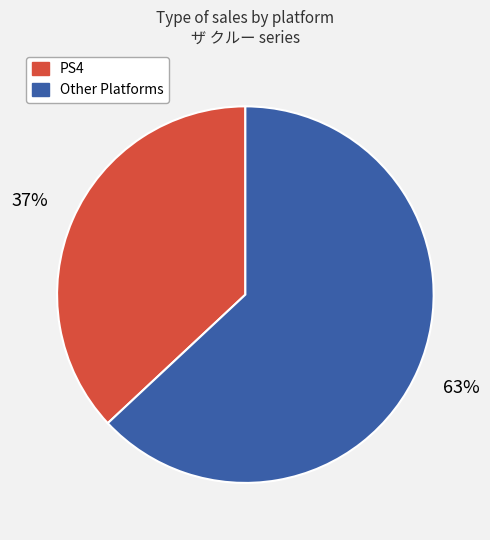

To the nearest percent, what is the difference between the largest and smallest slice percentages?

26%